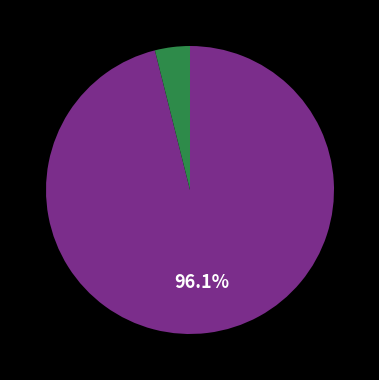

Is there any slice that represents more than half of the pie?

Yes